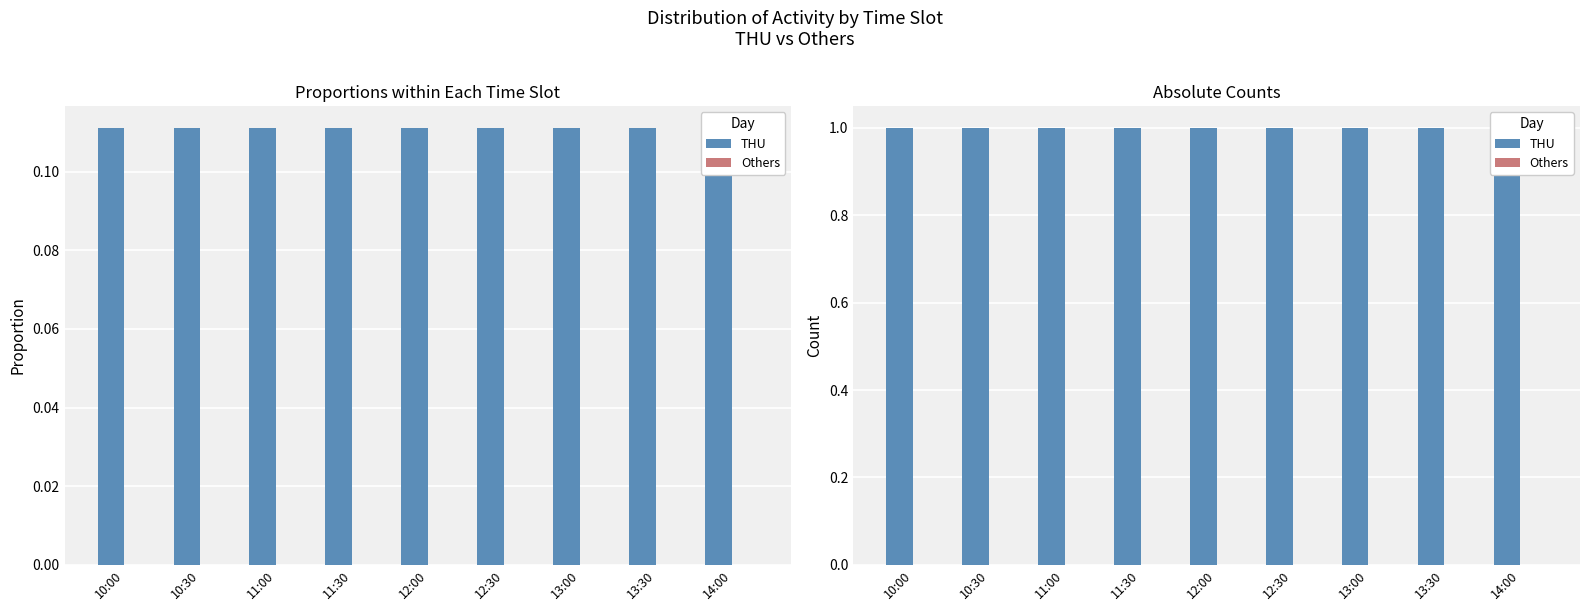

At how many categories does at least one series exceed 0?

9